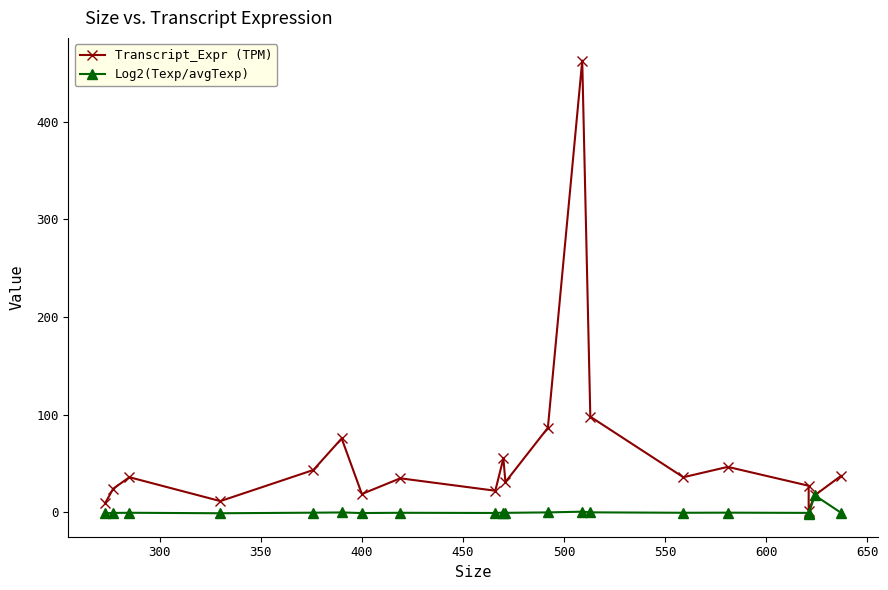

What is the sum of all Log2(Texp/avgTexp) values?

9.0